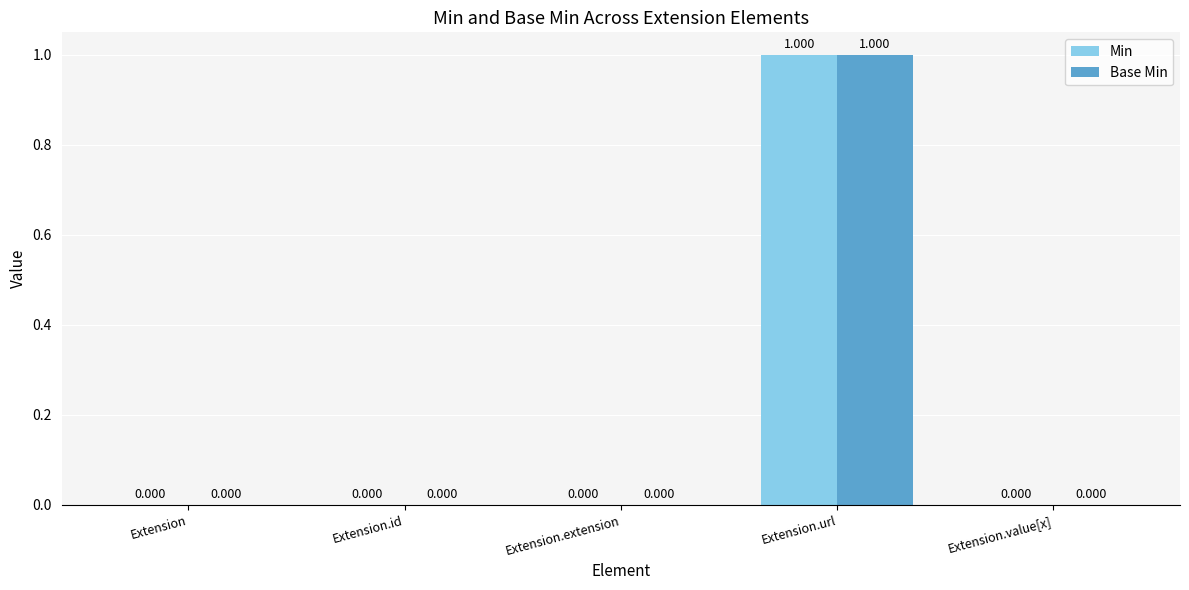

How many groups of bars are there?

5